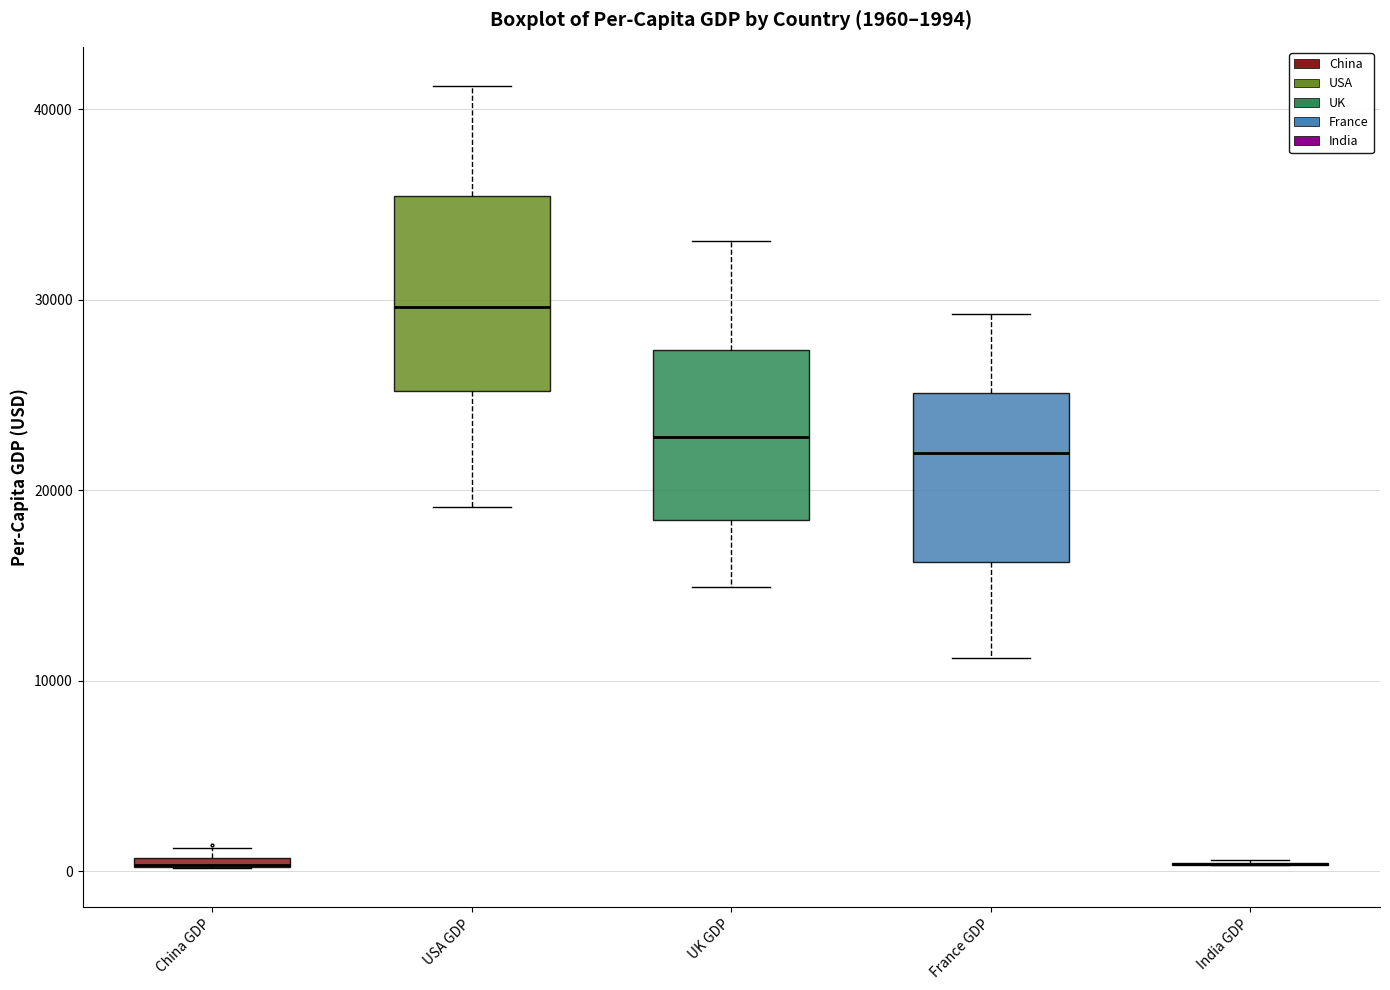

Comparing the boxes themselves (not the whiskers), which one is the tallest?

USA GDP